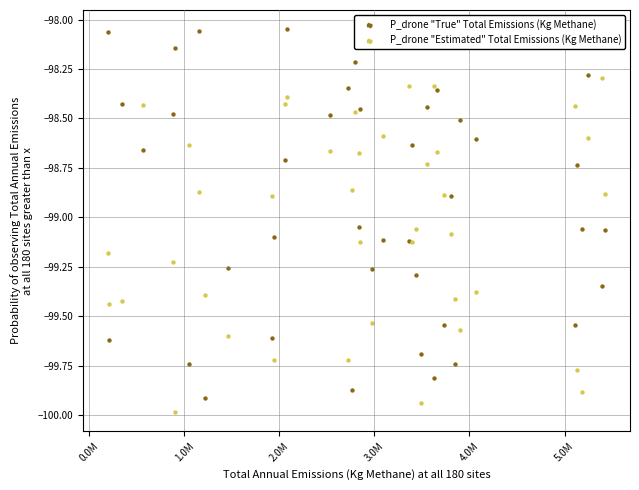

Which series contains the highest Y value?

P_drone "True" Total Emissions (Kg Methane)